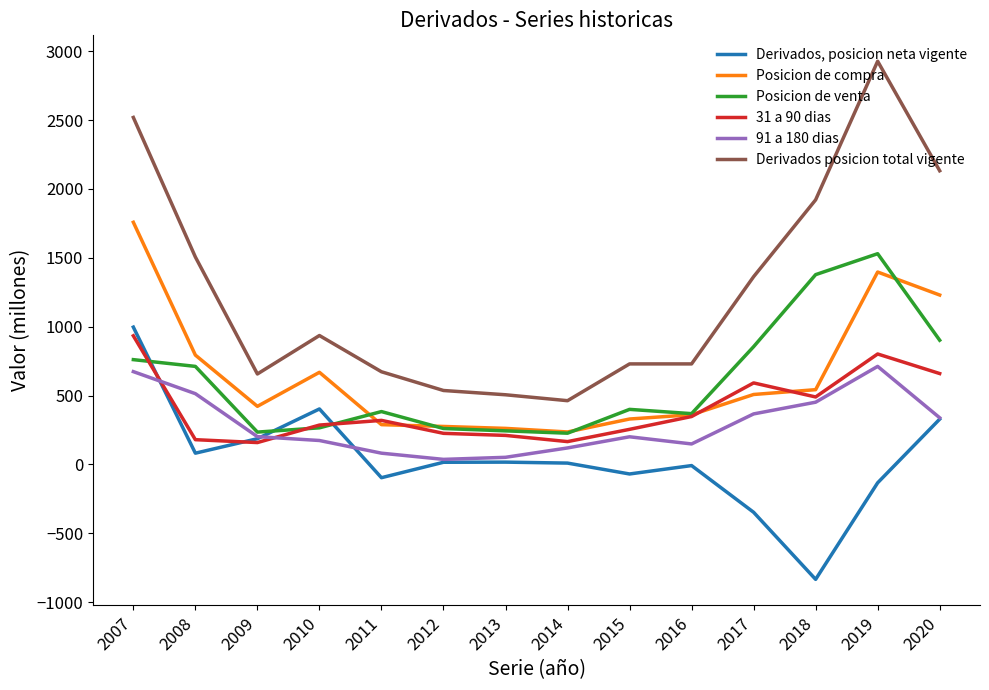

Which series has the largest range (max minus min)?

Derivados posicion total vigente